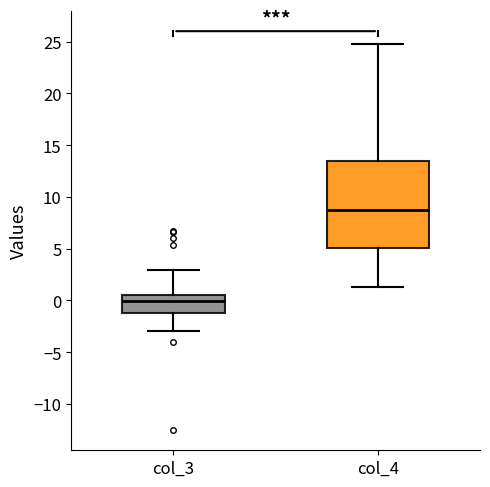

Where does the upper whisker of the box for col_3 end on the y-axis? The values are not printed on the chart, so give them approximately, as read against the axis.

3.0